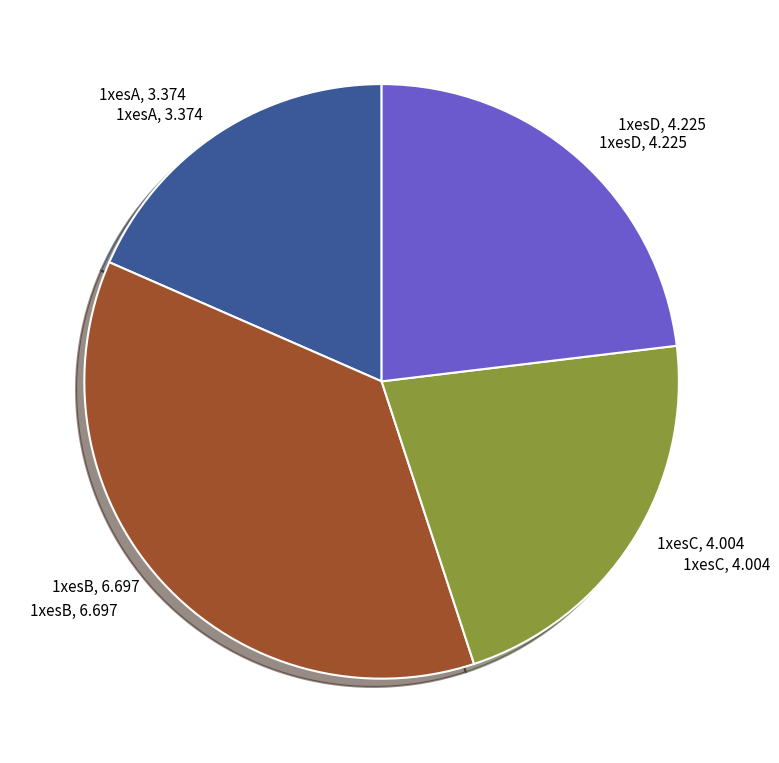

Is there a majority slice in this chart?

No